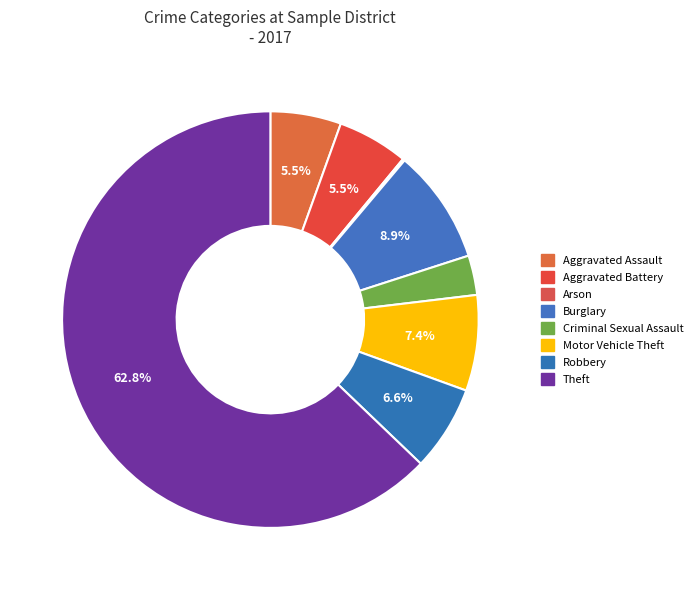

What is the total percentage of Motor Vehicle Theft and Criminal Sexual Assault?

10.5%